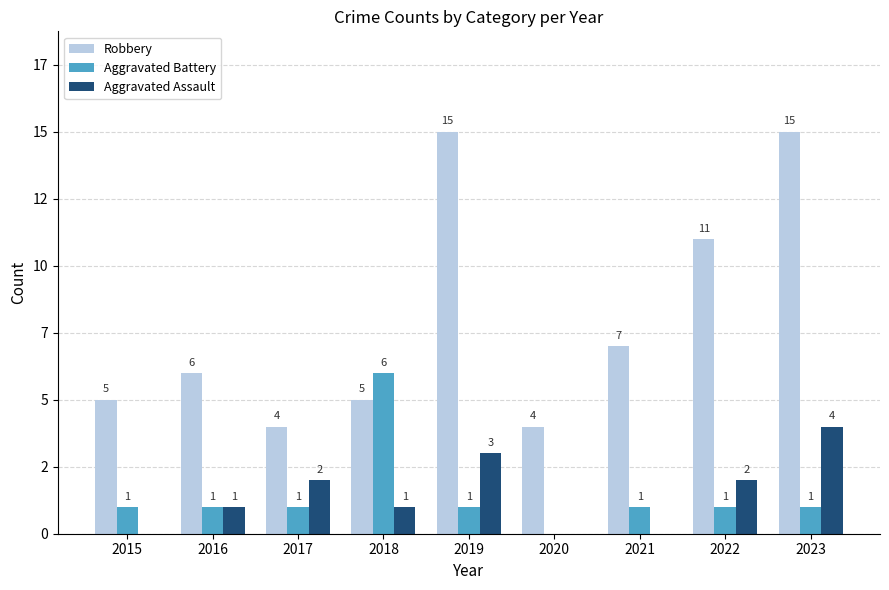

Read the Robbery value at 2017.

4